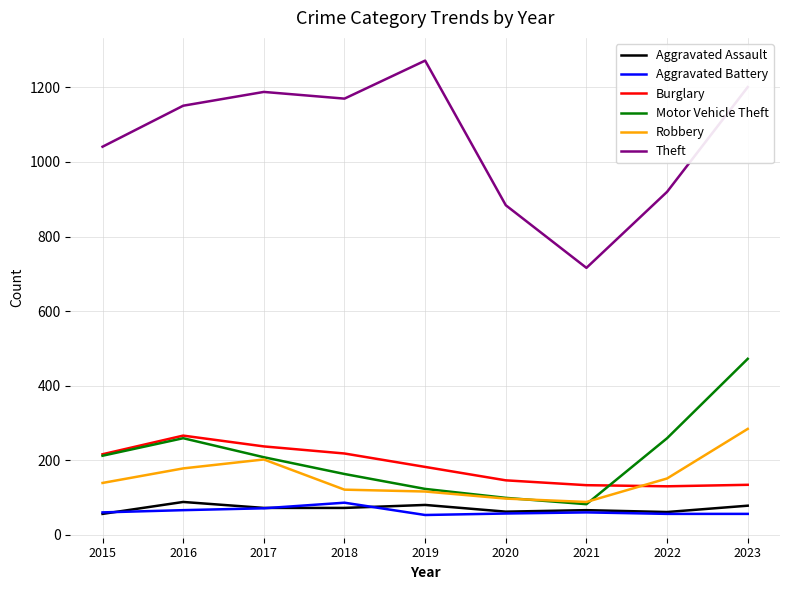

Which series has the widest spread of values?

Theft